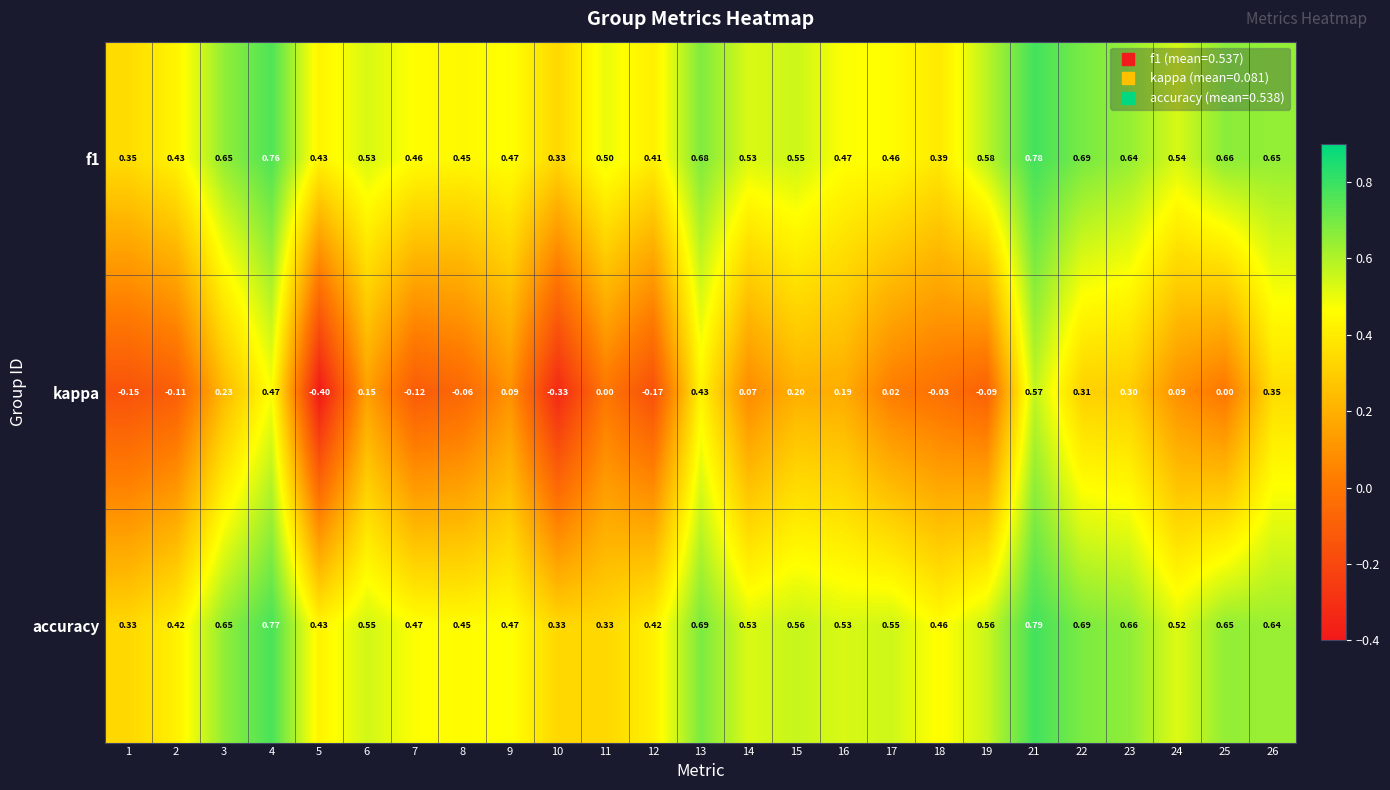

Is the value of f1 at 2 greater than the value of accuracy at 8?

No